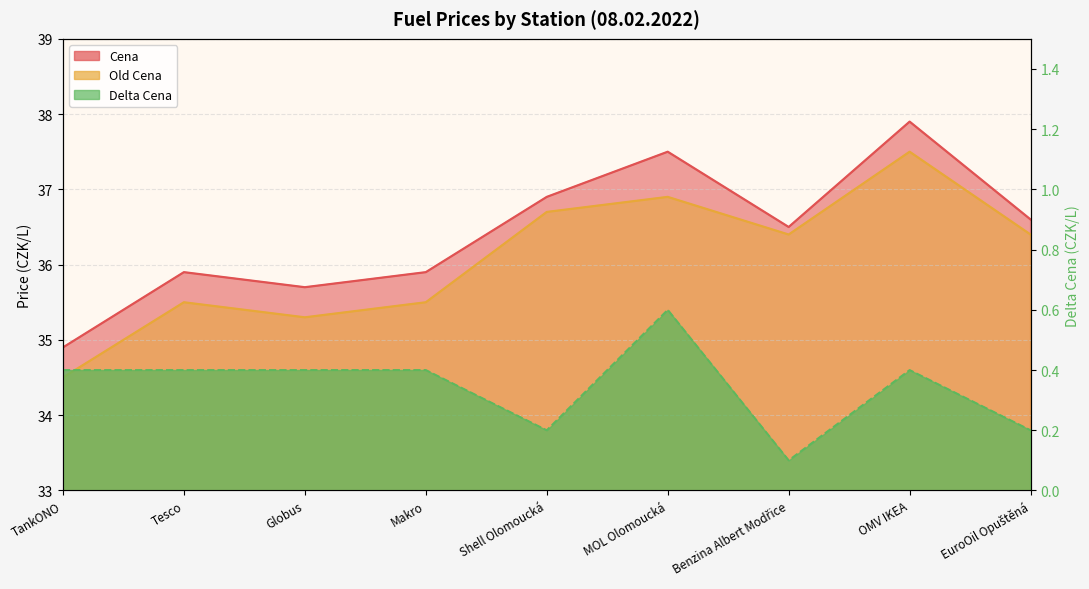

What are all the series names shown in the legend?

Cena, Old Cena, Delta Cena